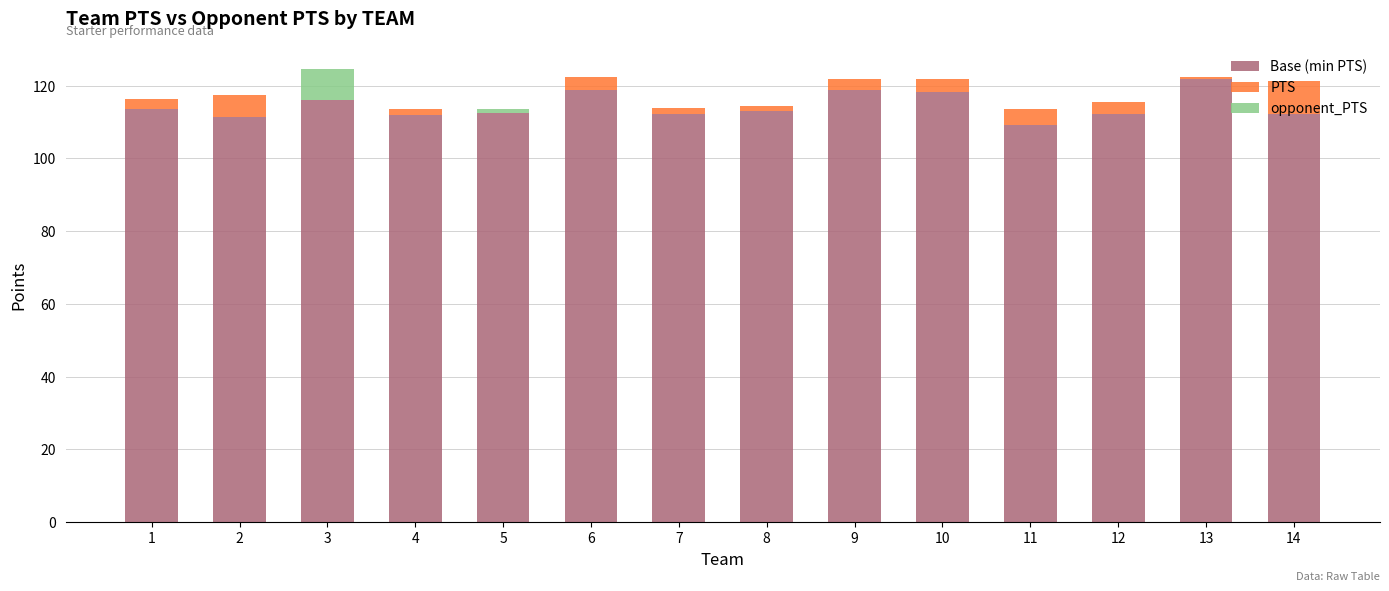

What is the difference between the Base (min PTS) values at 4 and 9?

6.8